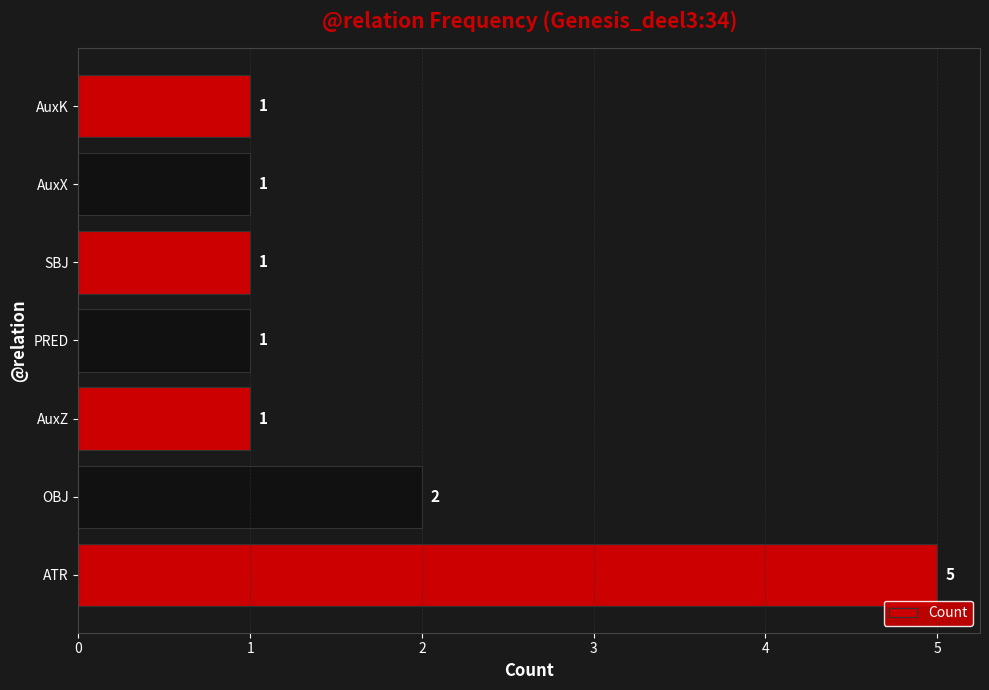

Reading bottom to top, extract all data points from this chart.

5	2	1	1	1	1	1